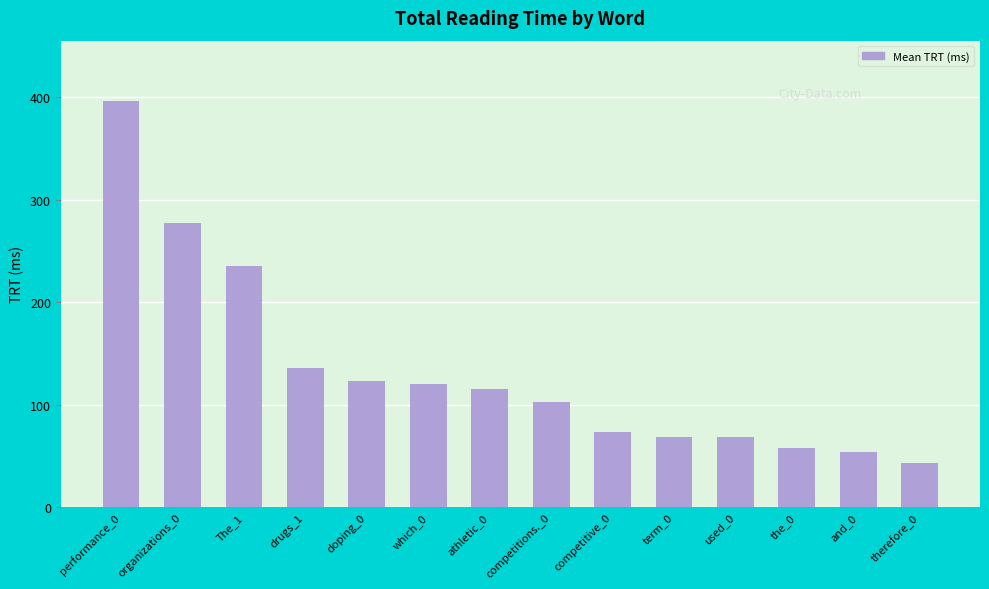

Are the bars horizontal?

No